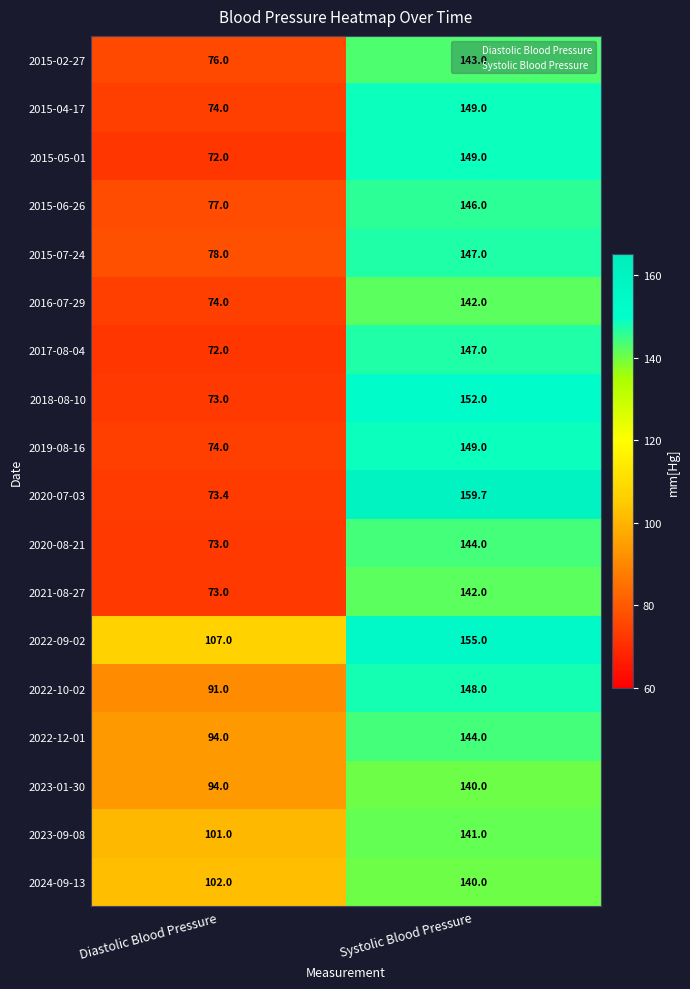

What is the sum of all 2023-01-30 values?

234.0